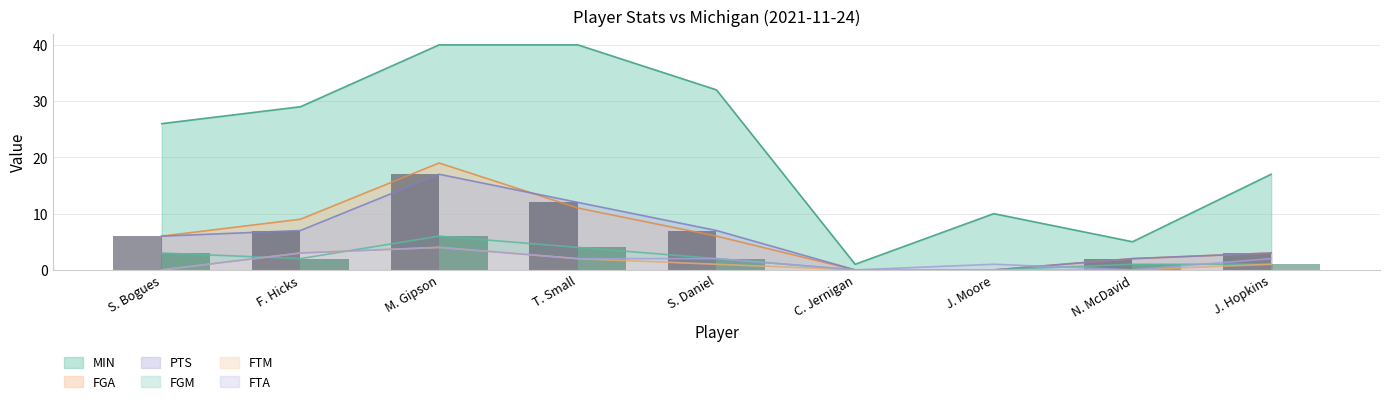

What are all the series names shown in the legend?

MIN, FGA, PTS, FGM, FTM, FTA